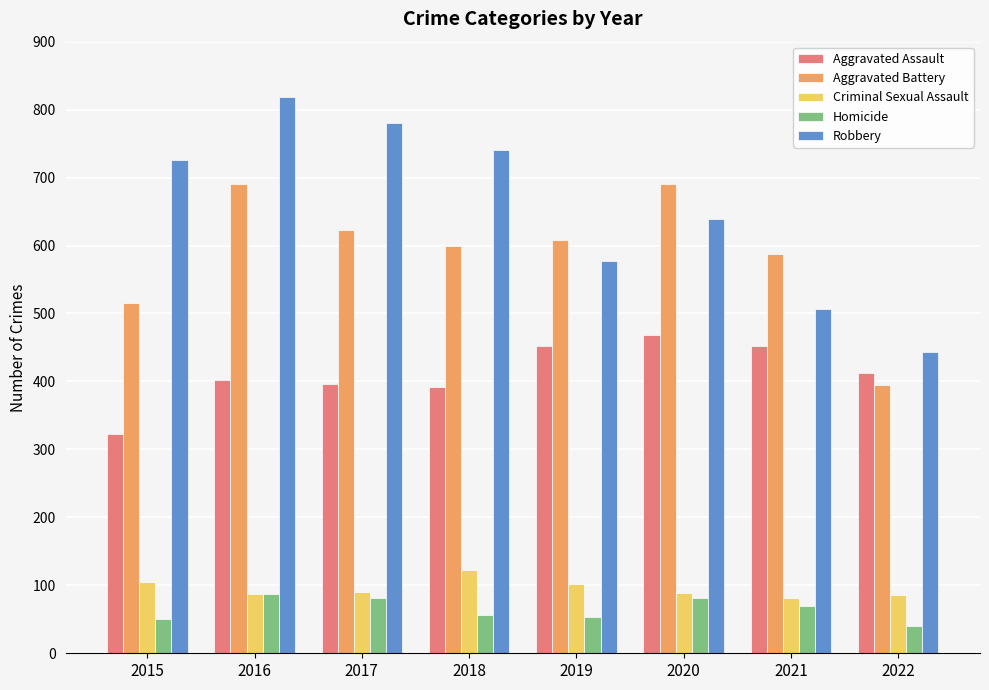

How many bars are there in each group?

5